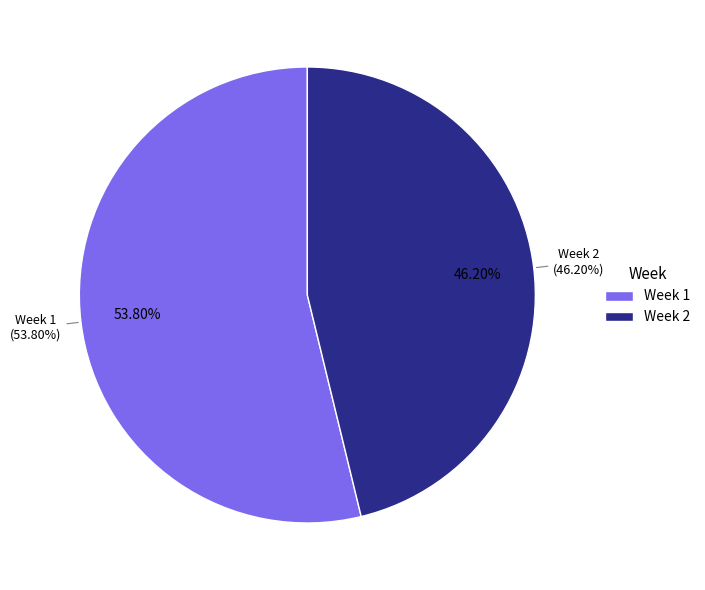

To the nearest percent, what percentage of the pie is Week 2?

46%